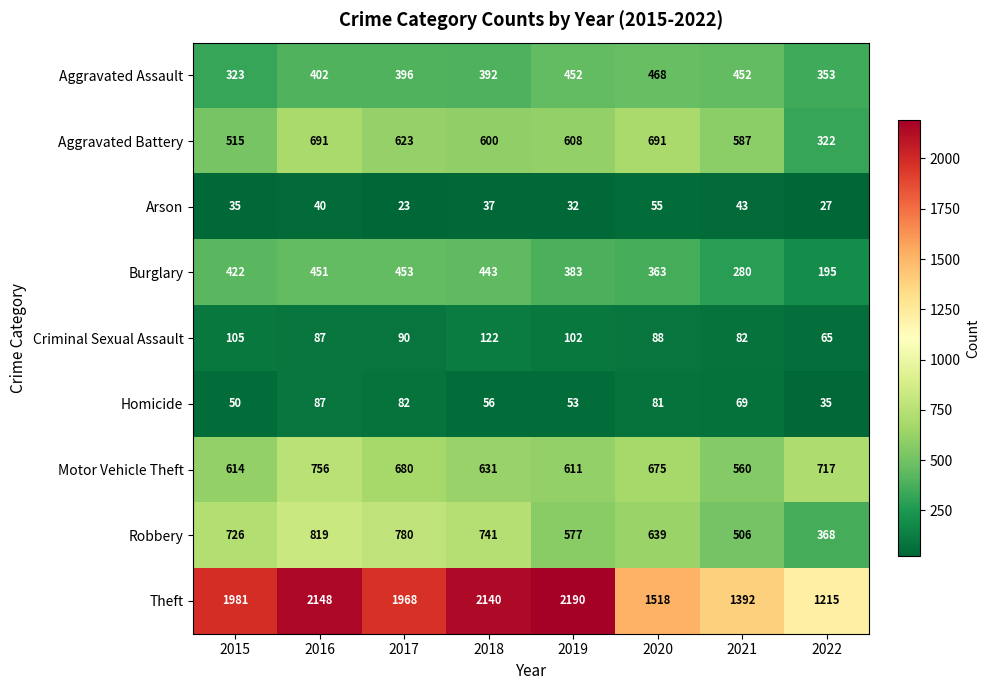

What is the total value across all series at 2019?

5008